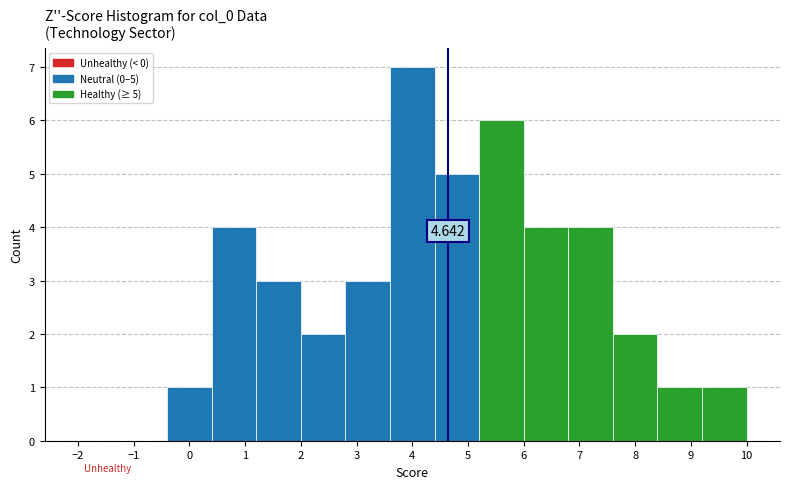

Over which range of the x-axis is the bar tallest?

3.6 to 4.4